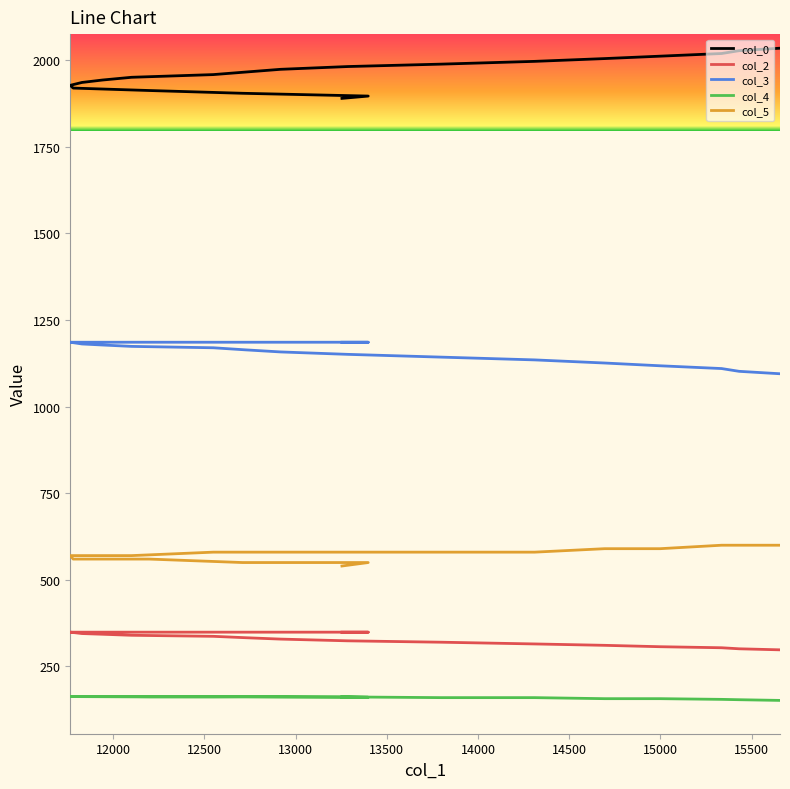

Does the chart display data point markers on the line(s)?

No